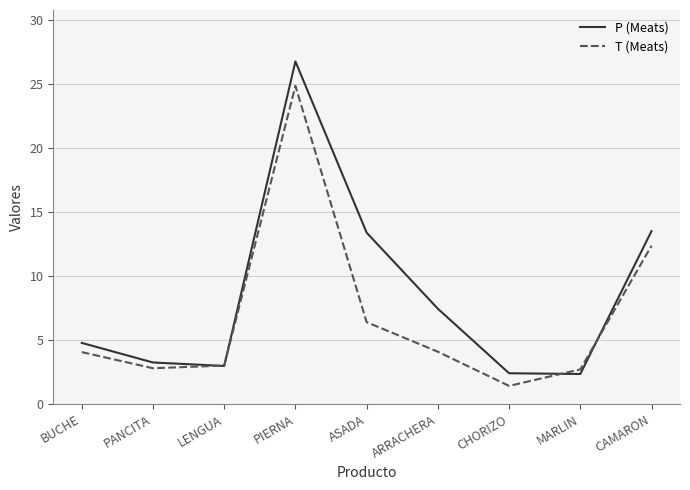

What are all the series names shown in the legend?

P (Meats), T (Meats)